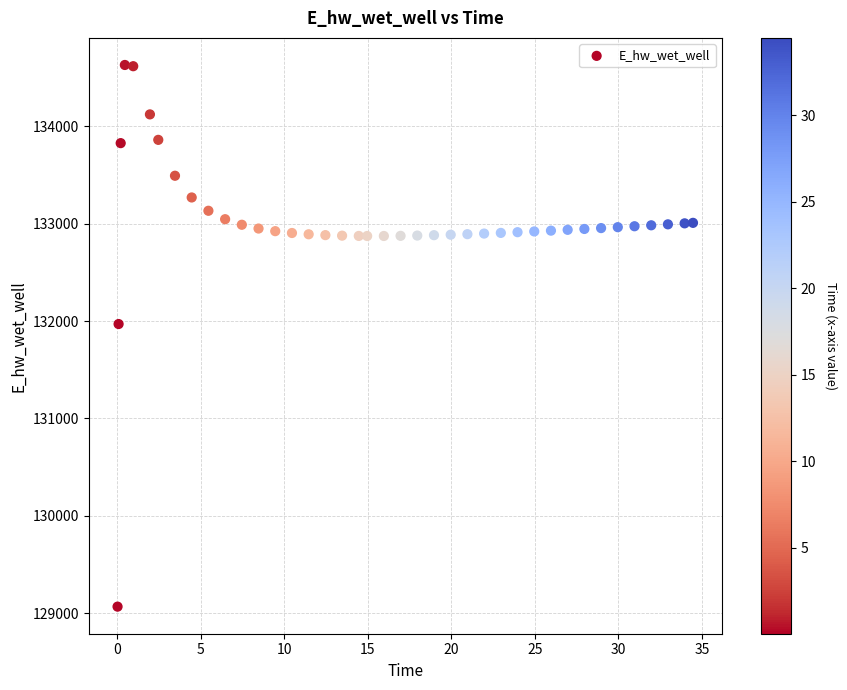

What Y value in the scatter plot is closest to 131848?

131969.0